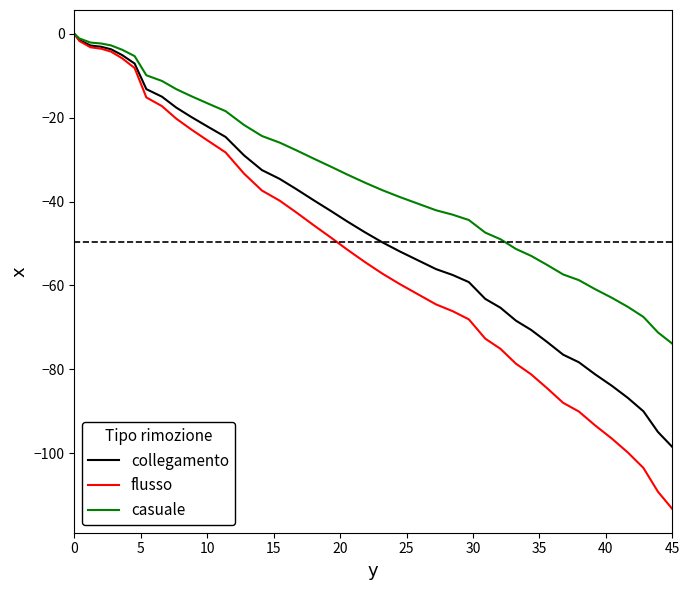

Rank the series by their average value, from highest to lowest.

casuale, collegamento, flusso